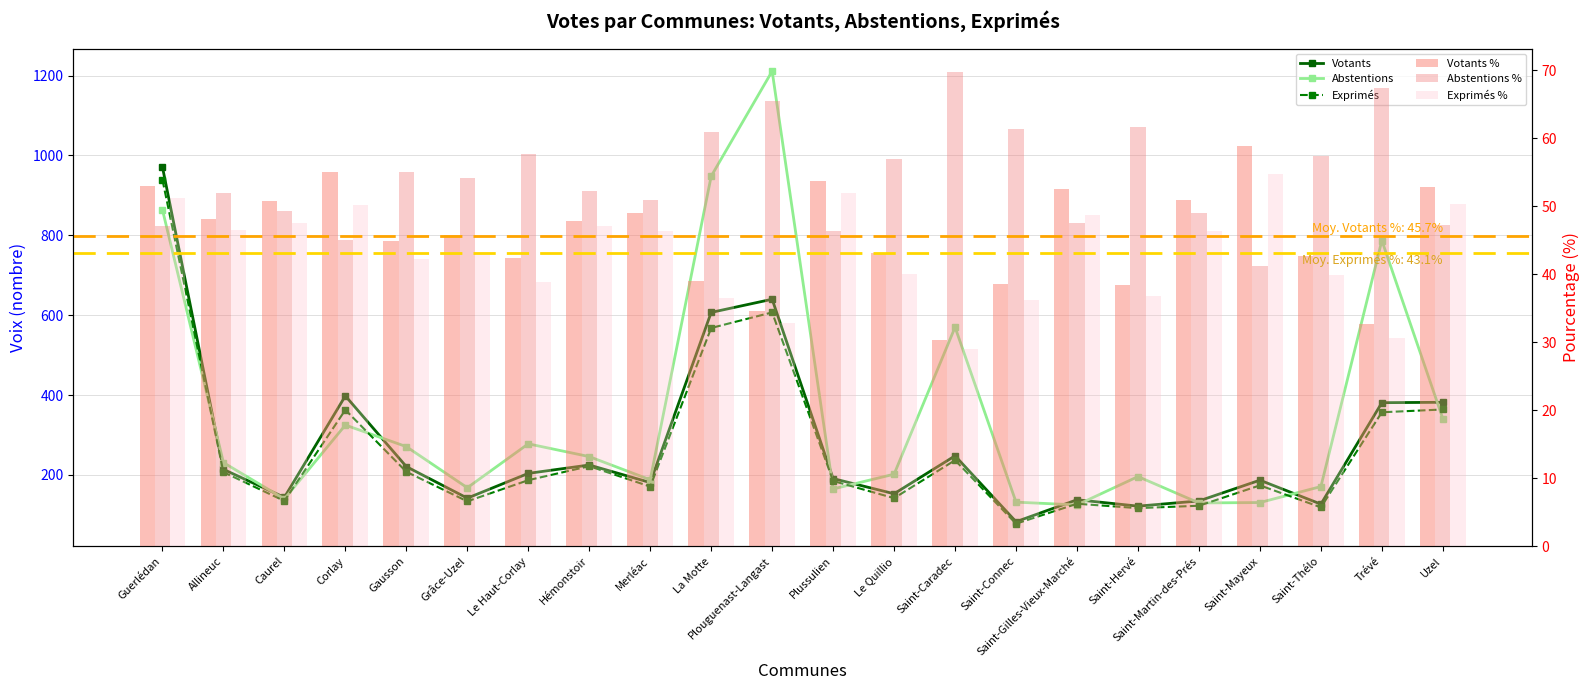

What is the difference between the Votants values at Saint-Gilles-Vieux-Marché and Saint-Martin-des-Prés?

3.0